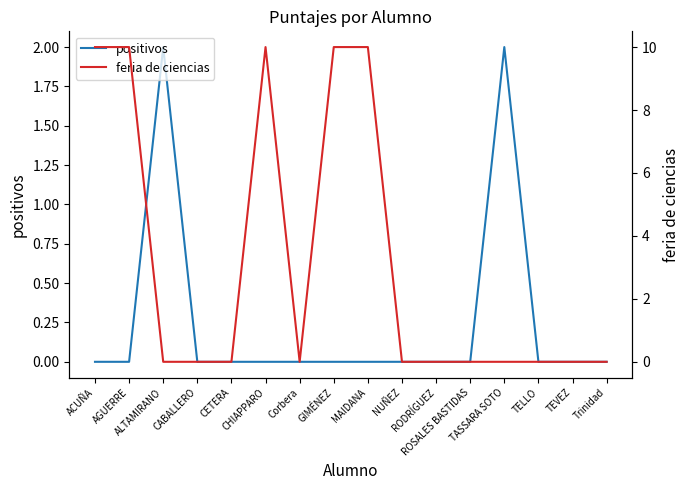

The positivos series shows -1 at ACUÑA. True or false?

False